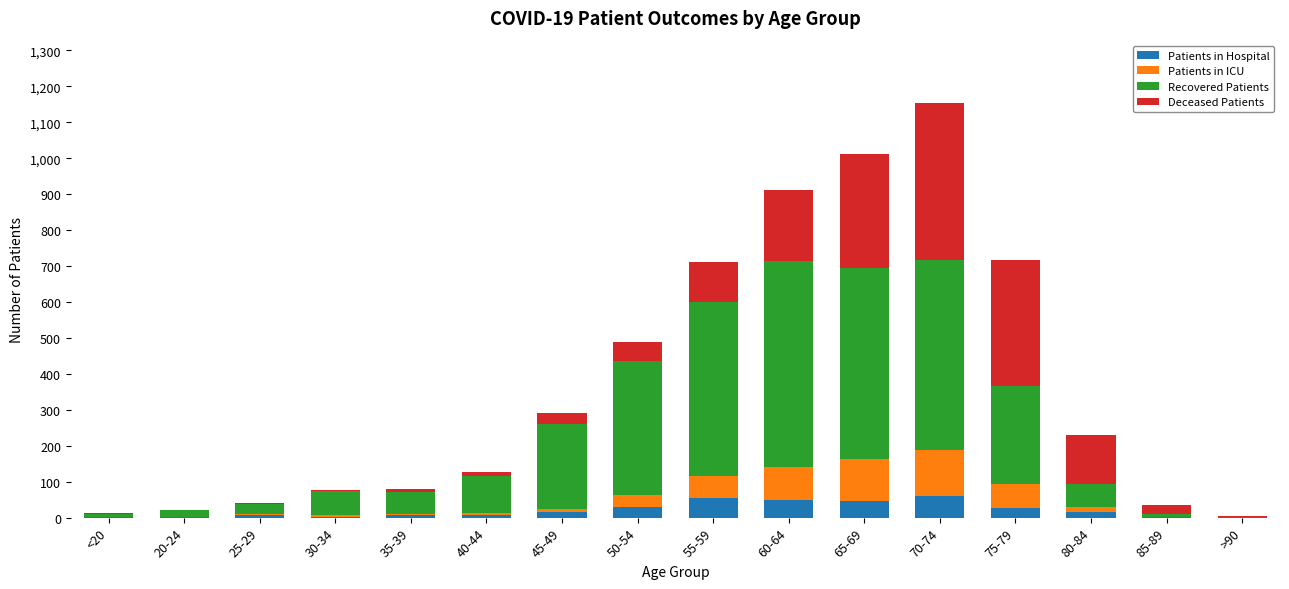

Is it true that Patients in Hospital equals 54 at 55-59?

True